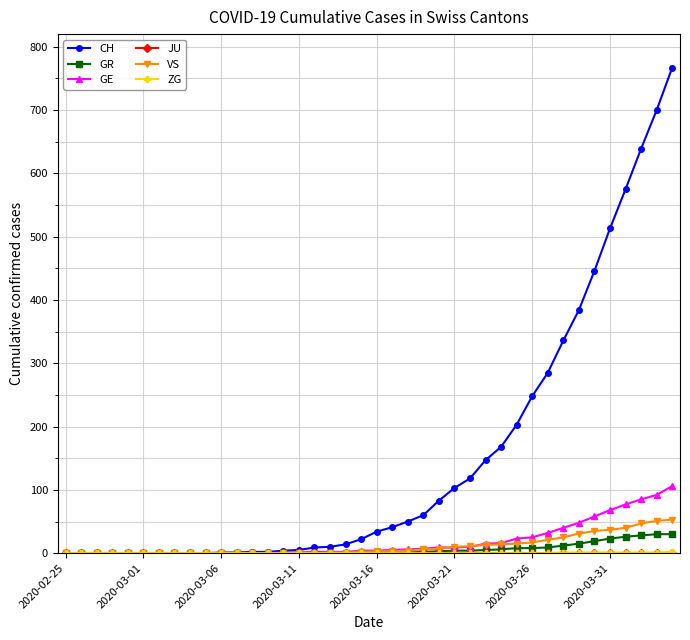

Which series has the largest range (max minus min)?

CH